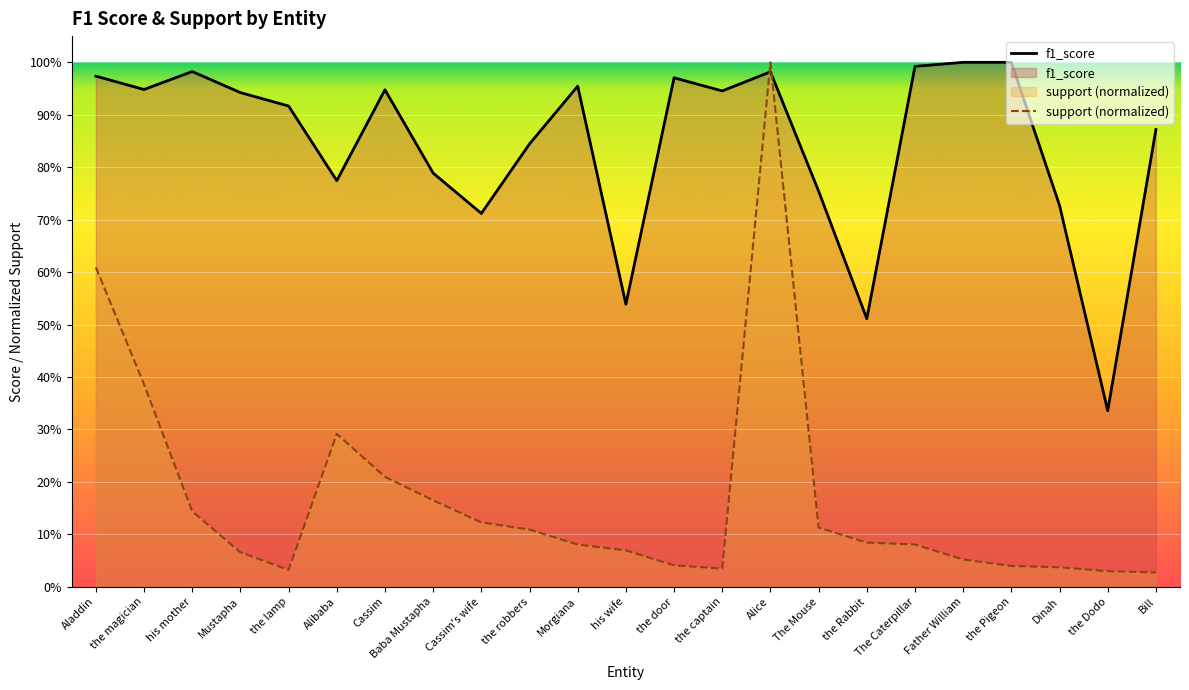

What are all the series names shown in the legend?

f1_score, support